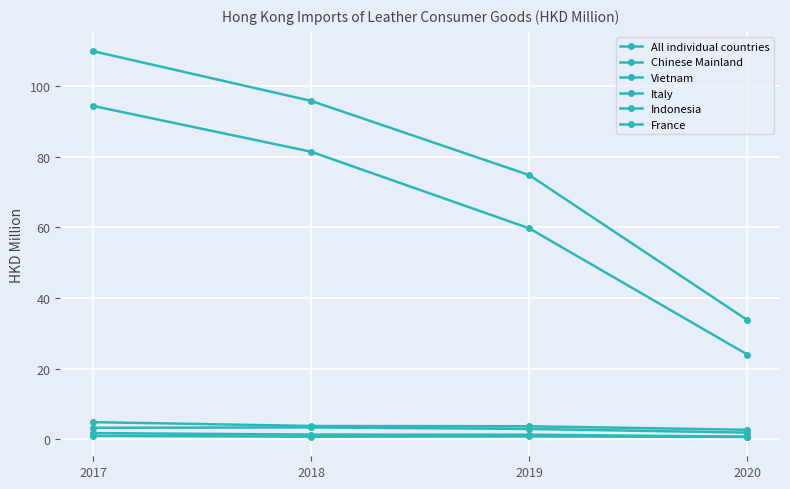

Which series has the largest total across all categories?

All individual countries